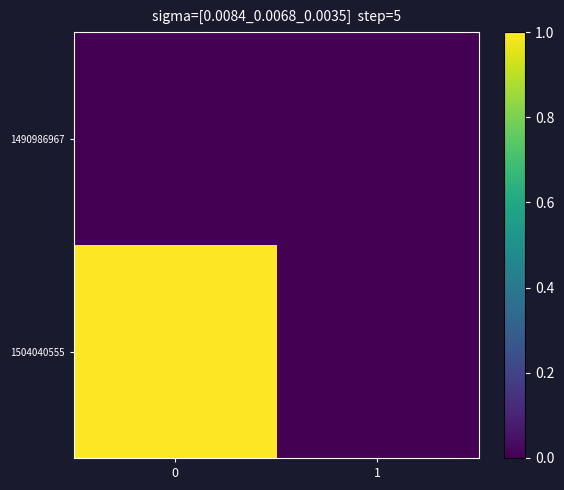

Which series has the widest spread of values?

1504040555